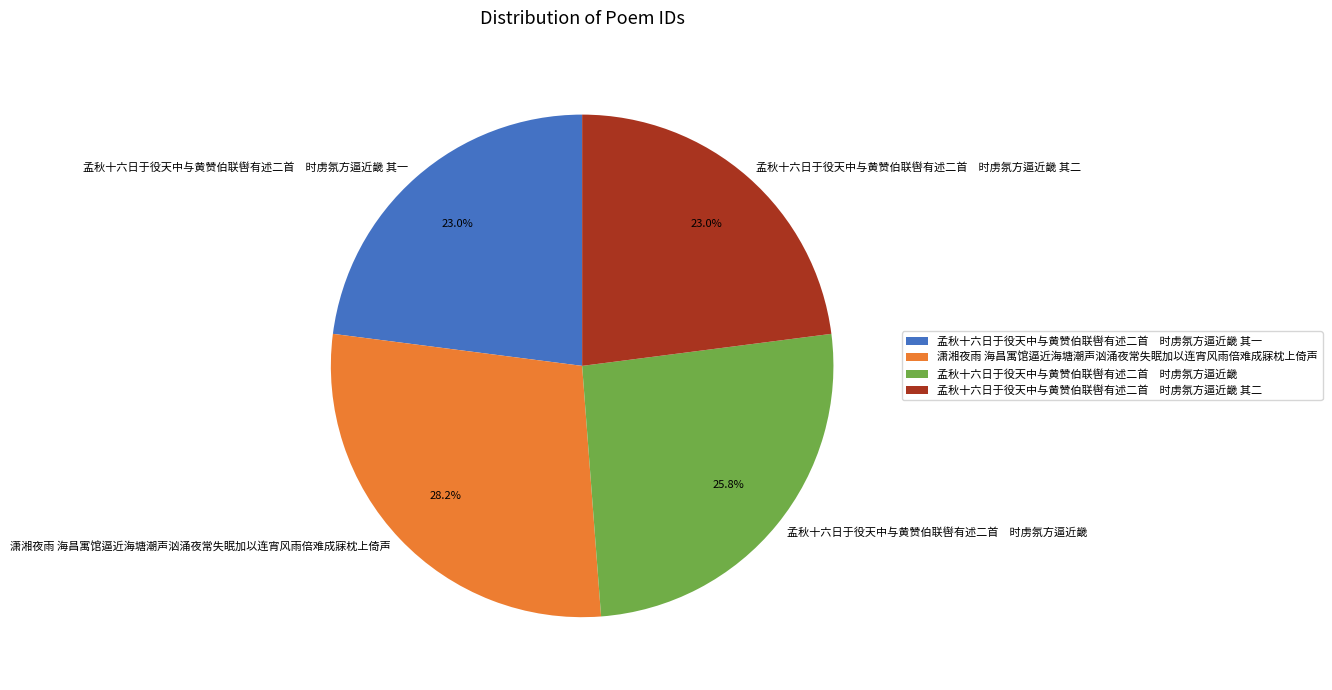

Count the number of slices in the pie.

4